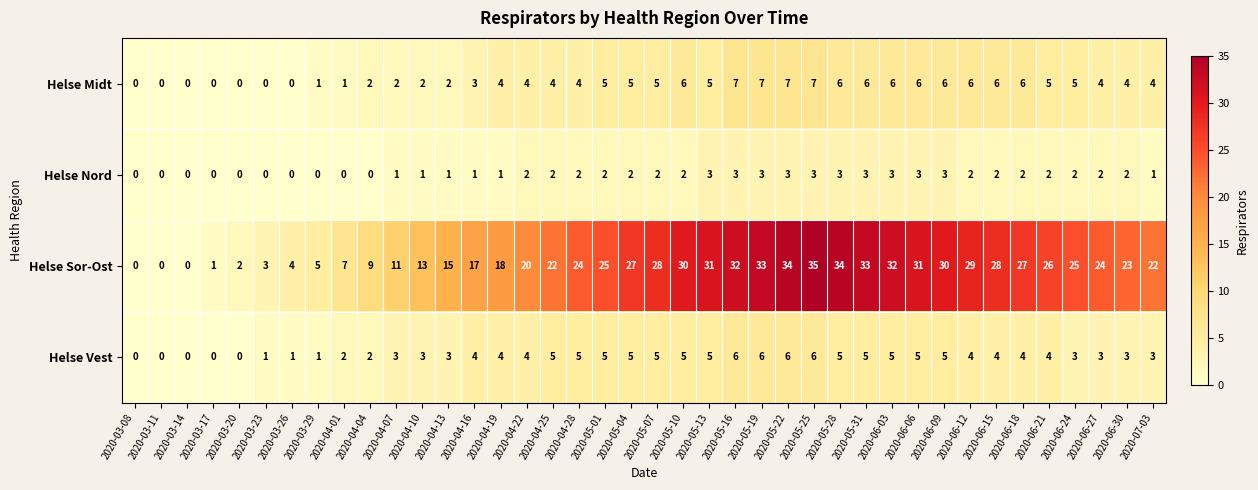

What value does the Helse Sor-Ost series have at 2020-04-13?

15